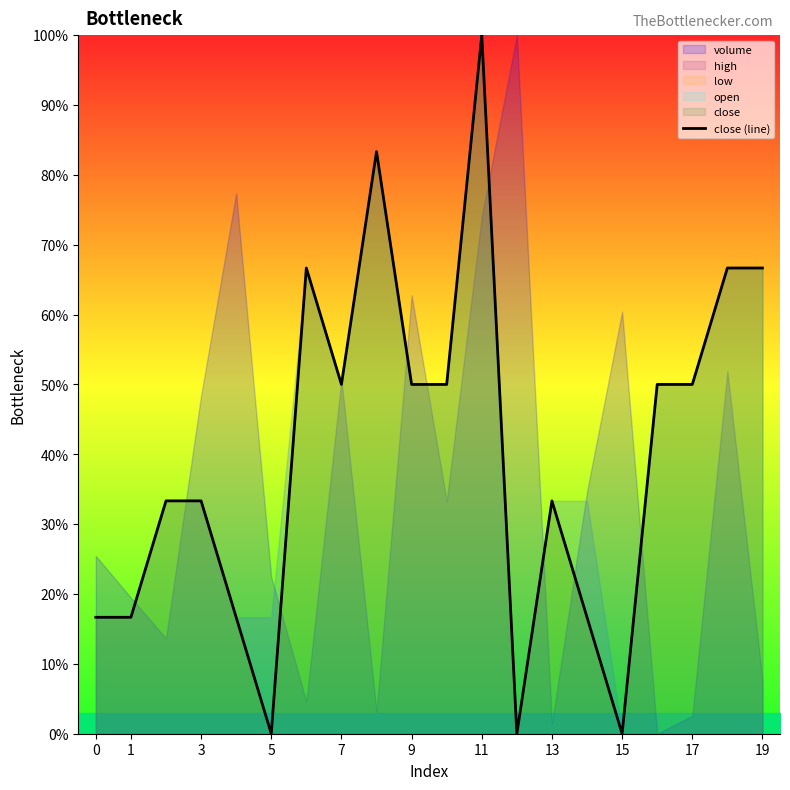

Reading left to right, list all the values displayed in this chart.

16.7	16.7	33.3	33.3	16.7	0.0	66.7	50.0	83.3	50.0	50.0	100.0	0.0	33.3	16.7	0.0	50.0	50.0	66.7	66.7